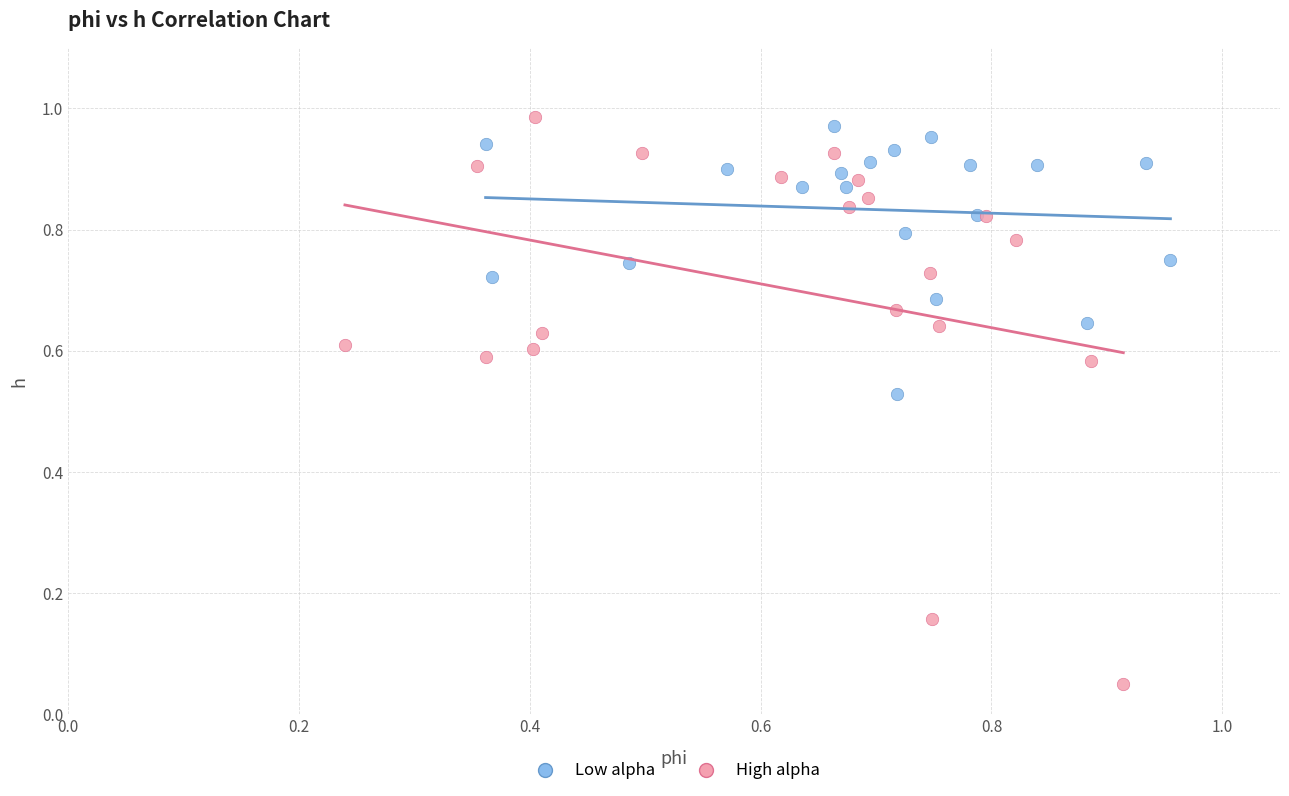

Which series reaches the minimum Y coordinate?

High alpha